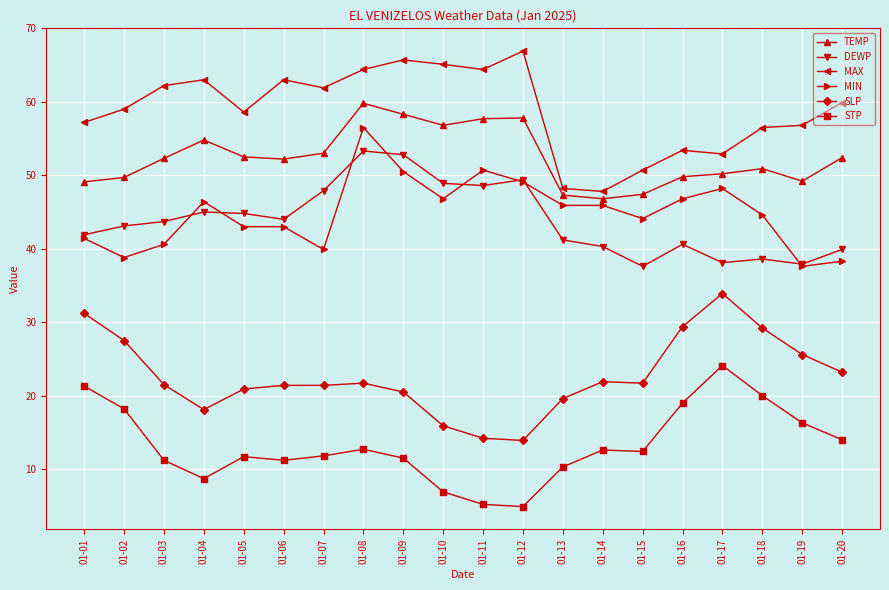

In MAX, how many points are lower than both neighbors (excluding endpoints)?

5